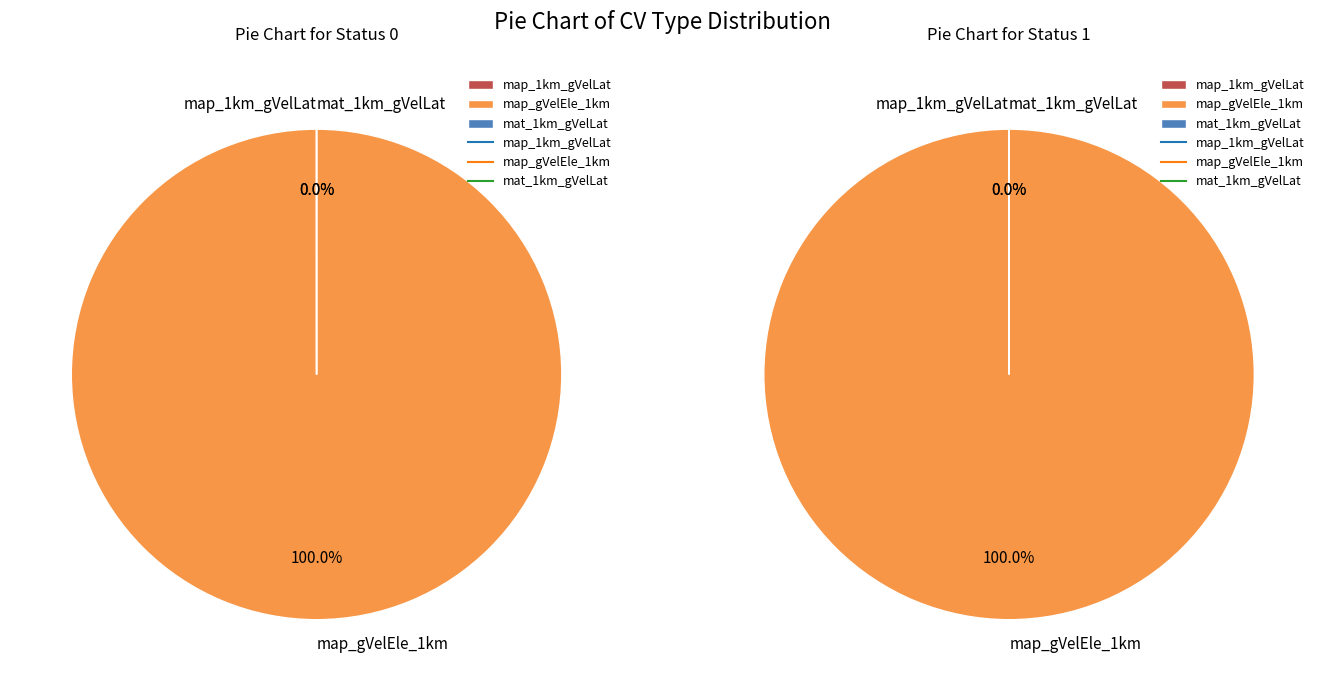

Is there any slice that represents more than half of the pie?

Yes